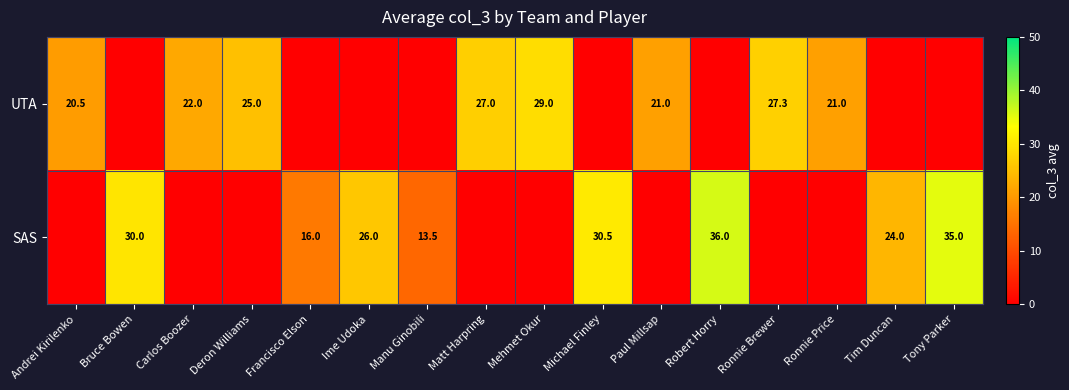

Is the value of SAS at Bruce Bowen greater than the value of UTA at Ronnie Brewer?

Yes